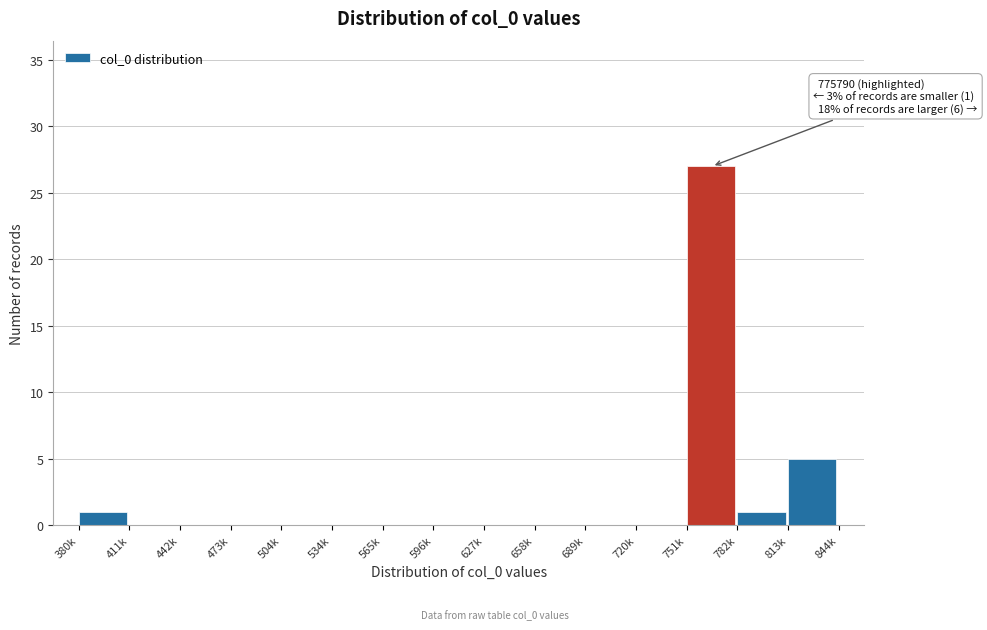

Reading left to right, transcribe all the data shown in this chart.

380k=1	411k=0	442k=0	473k=0	504k=0	534k=0	565k=0	596k=0	627k=0	658k=0	689k=0	720k=0	751k=27	782k=1	813k=5